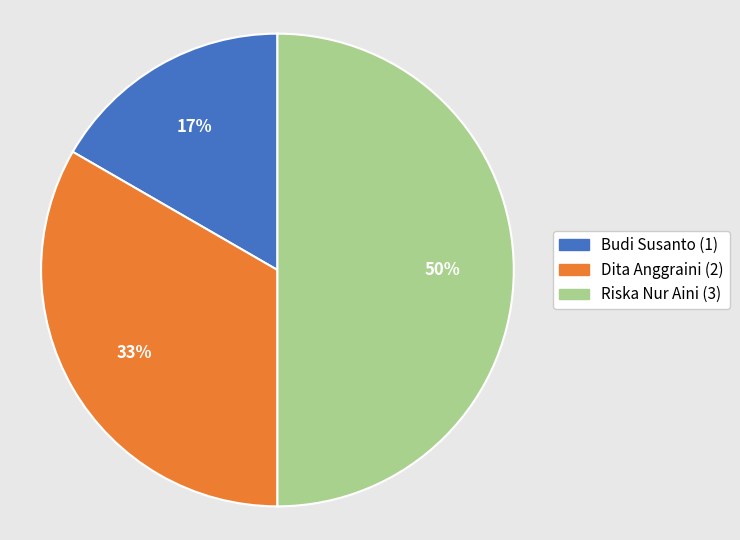

To the nearest percent, what percentage of the pie is Dita Anggraini?

33%